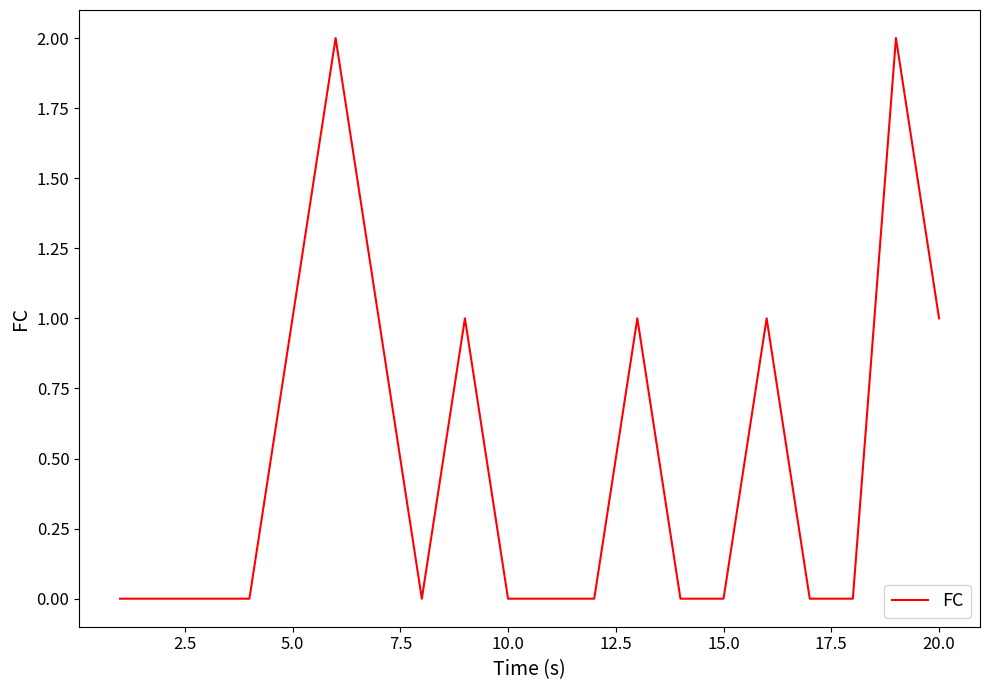

Does the chart display data point markers on the line(s)?

No